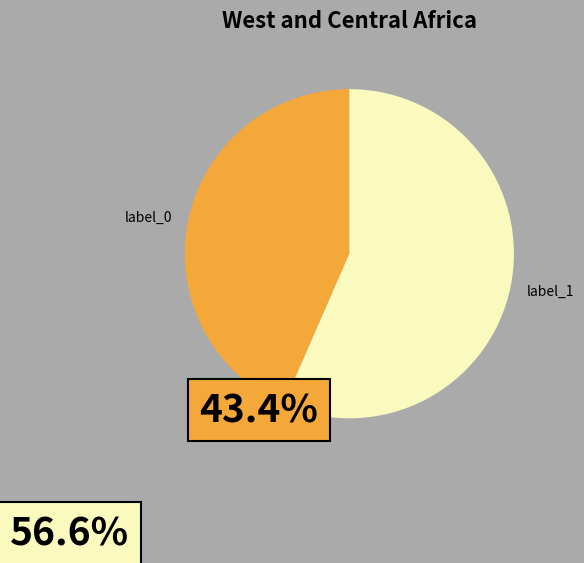

Does any single category account for the majority?

Yes